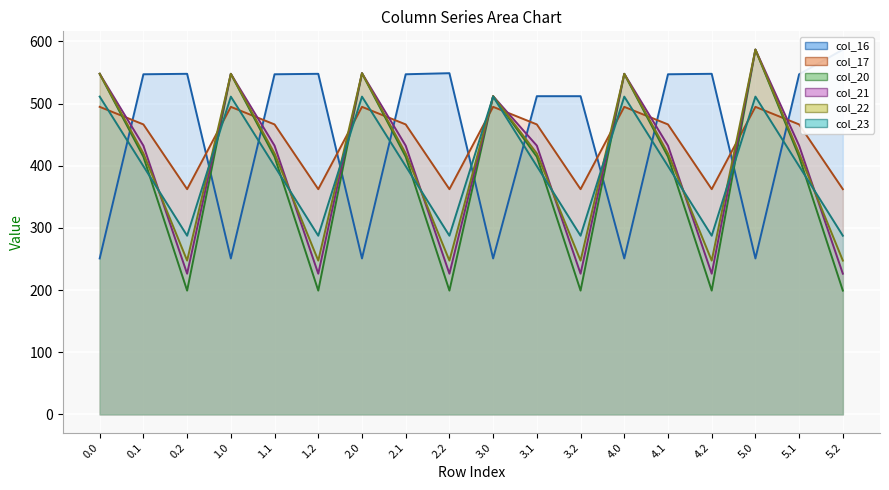

Is it true that col_16 equals 112.8 at 0.0?

False